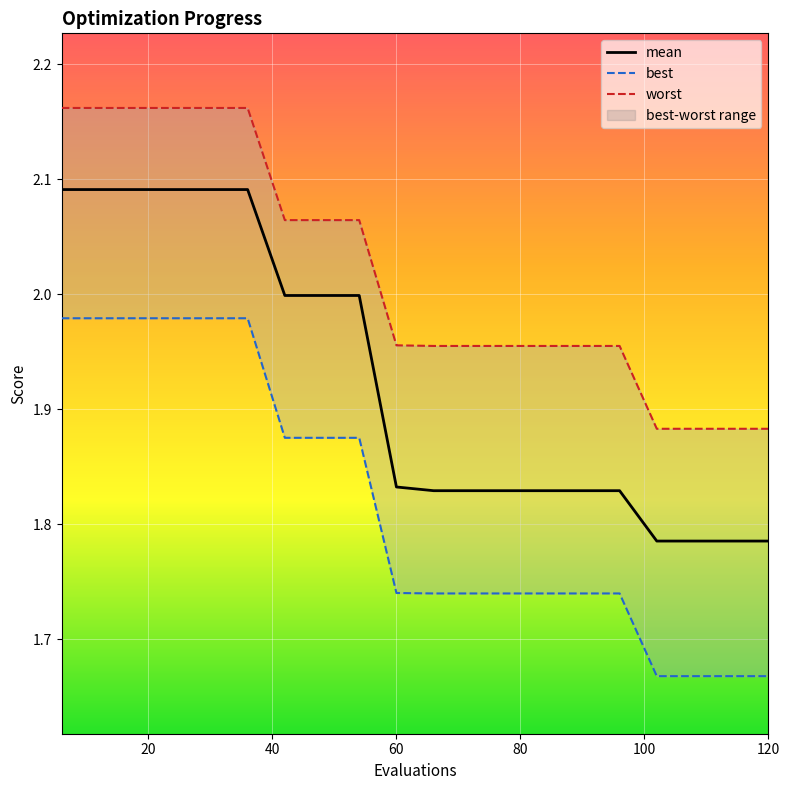

How many distinct data groups are displayed?

3